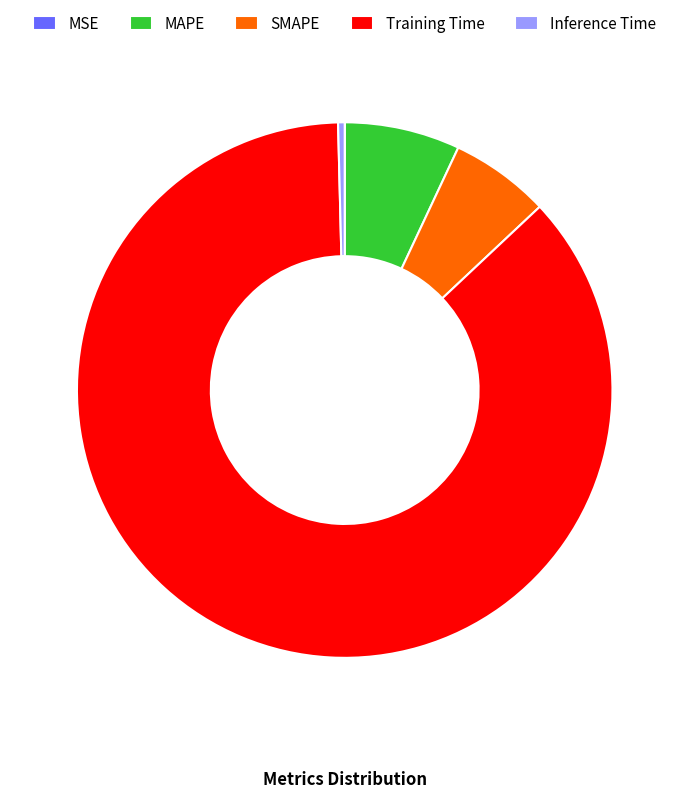

True or false: Inference Time accounts for 11% of the total.

False